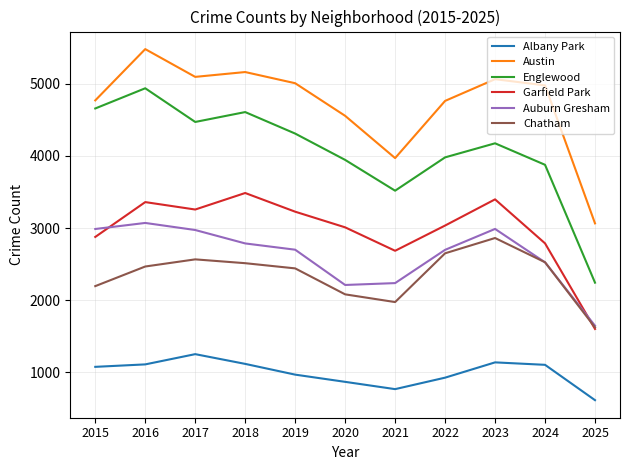

At which category does the chart reach its minimum across all series?

2025